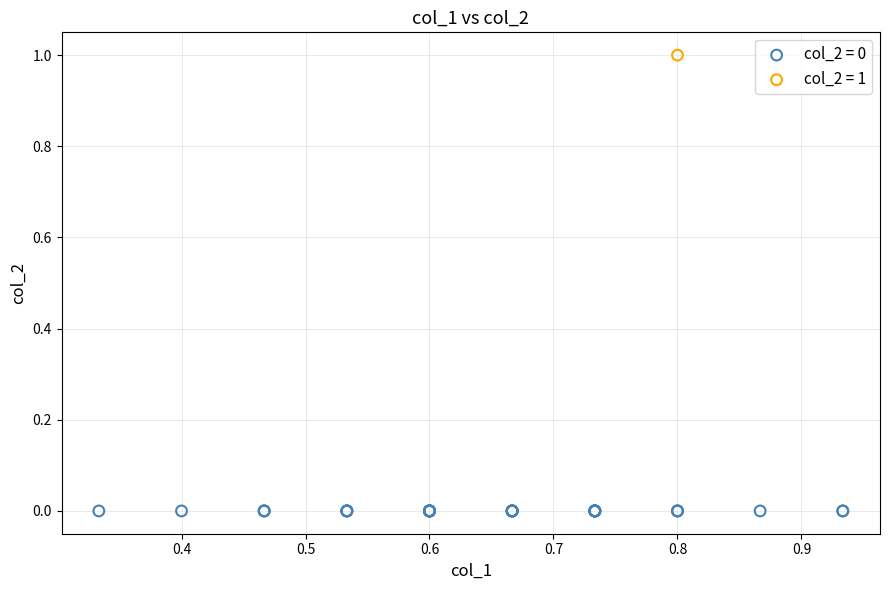

Which series reaches the maximum Y coordinate?

col_2 = 1